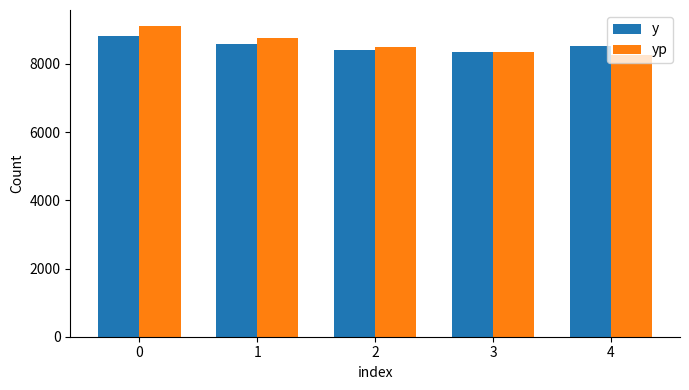

How many bars are there in total?

10